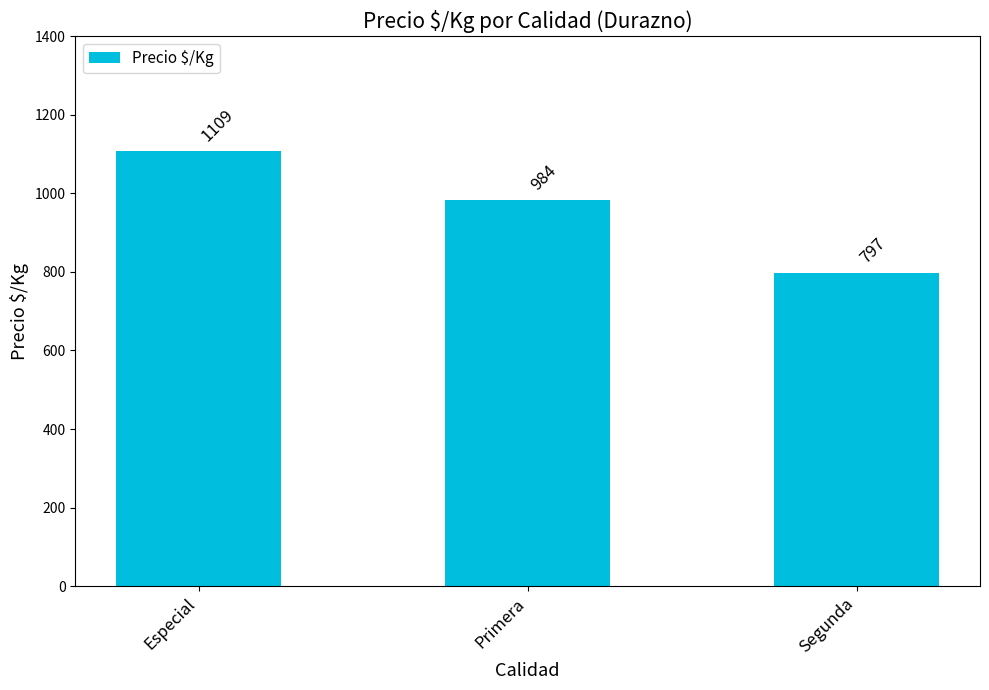

The value at Primera is 543. True or false?

False